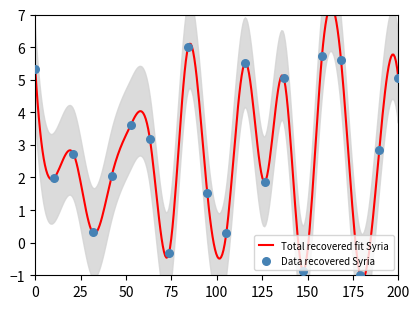

Between 4183450994752 and 4185487943055, which is larger?

4185487943055